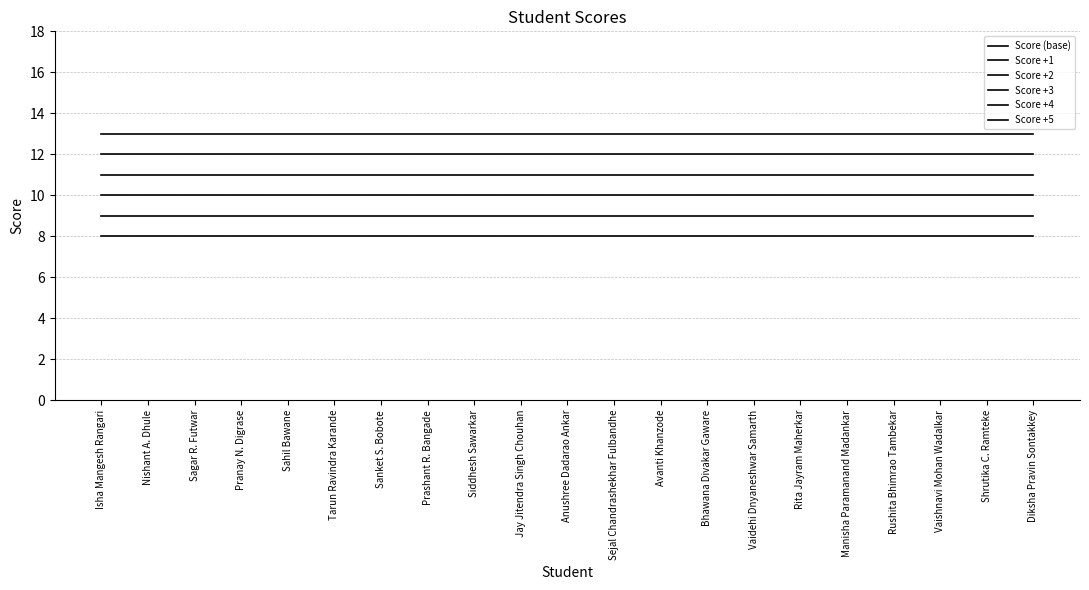

What is the total value across all series at Vaishnavi Mohan Wadalkar?

63